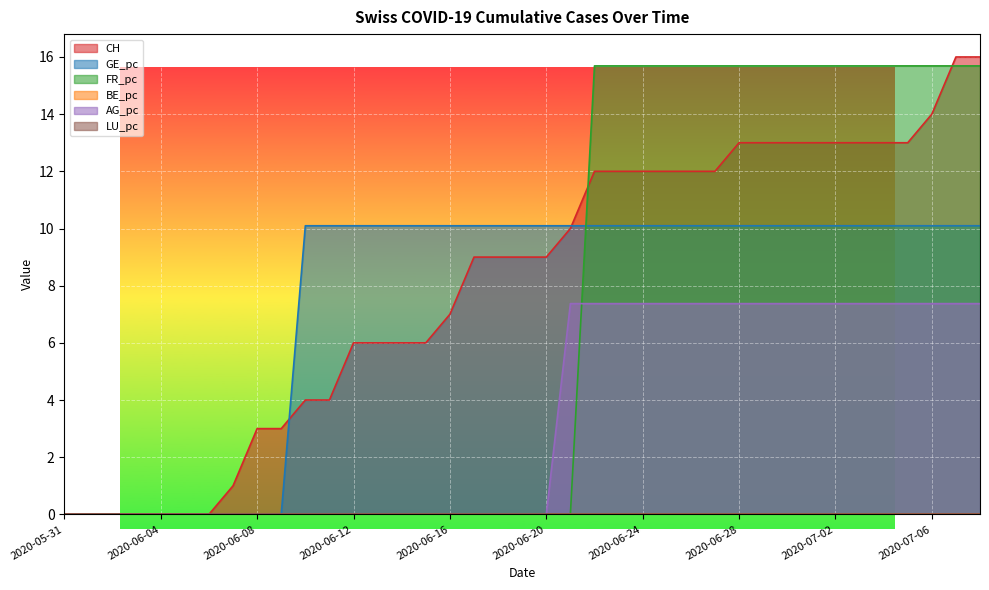

The CH series shows 1.0 at 2020-06-07. True or false?

True